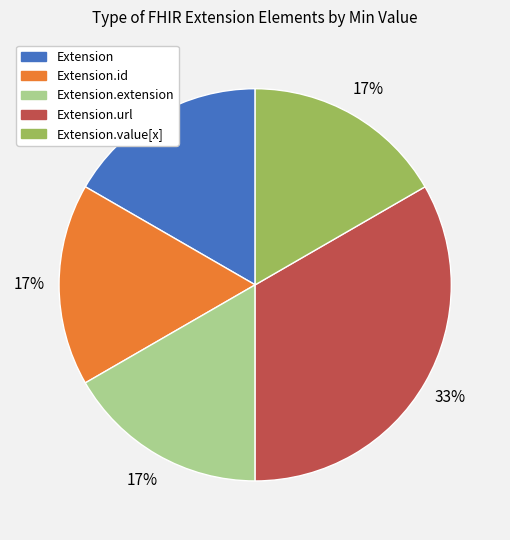

What is the largest slice in the pie chart?

Extension.url